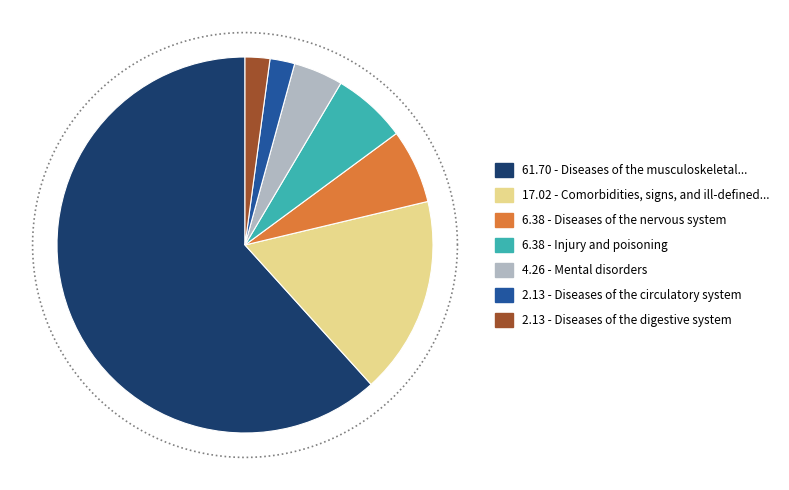

Is Diseases of the circulatory system the majority of the pie?

No